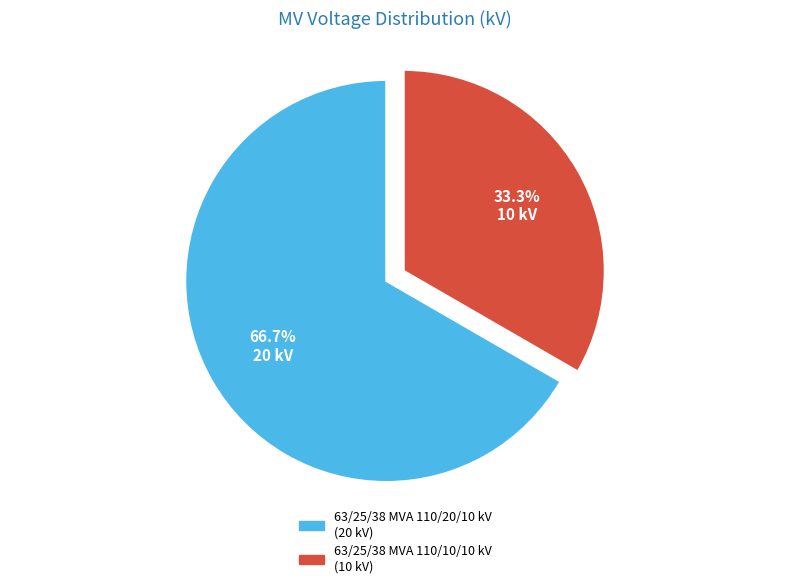

Which category has the biggest portion of the pie?

63/25/38 MVA 110/20/10 kV